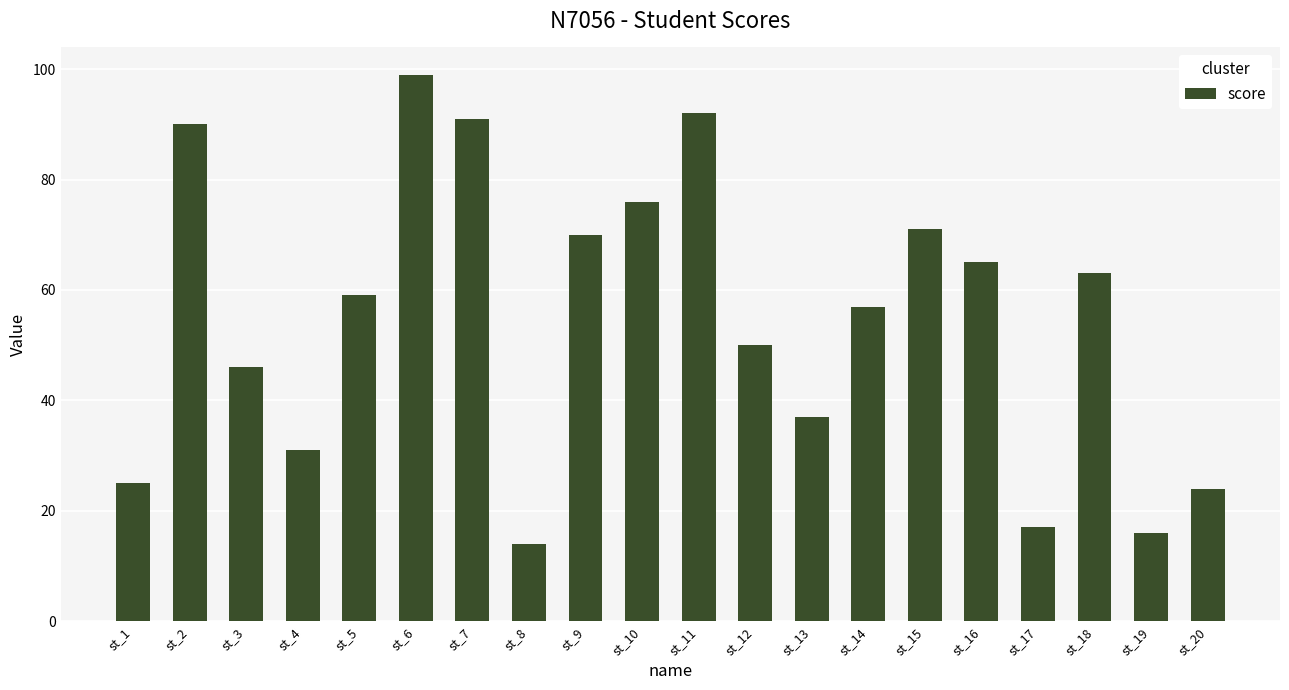

What is the change in value from st_4 to st_11?

+61